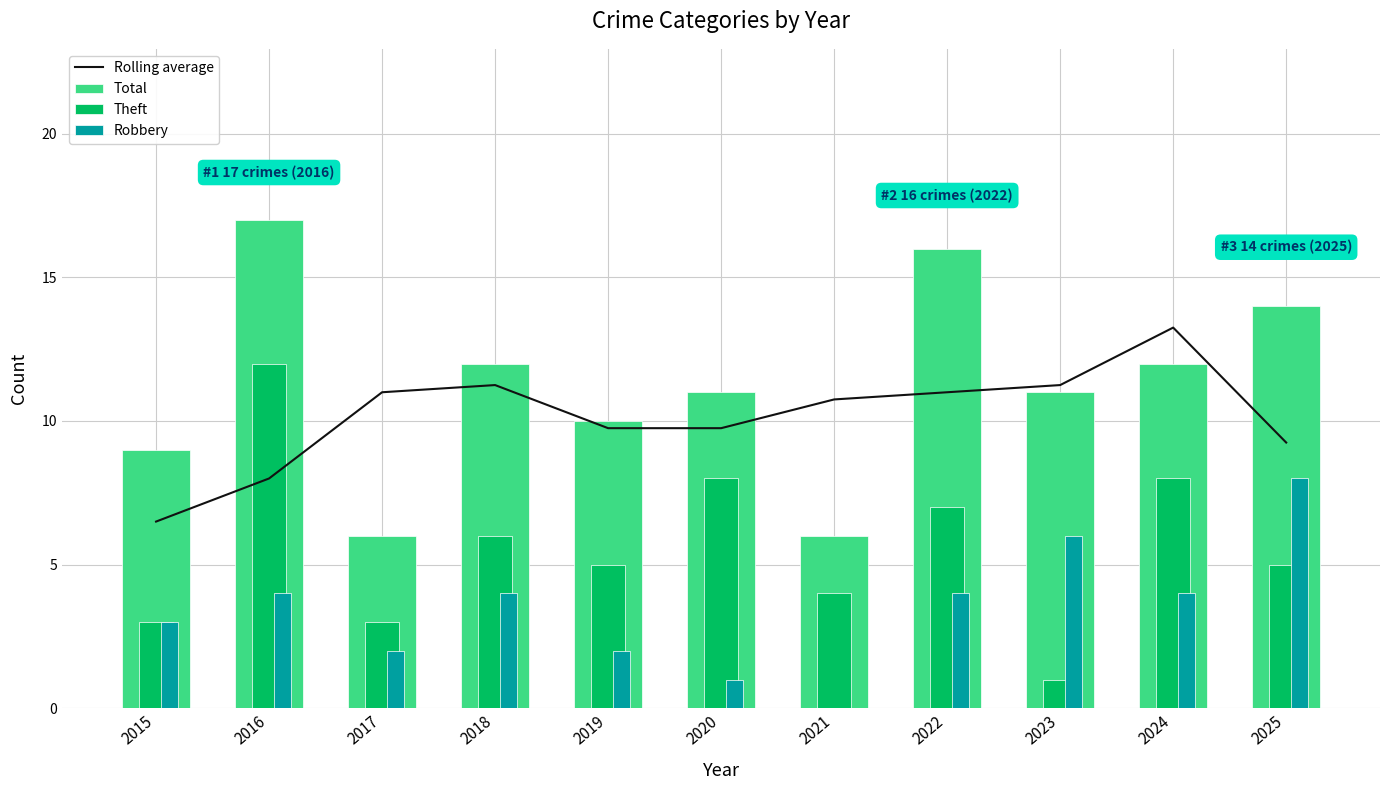

The value of Robbery at 2016 is 4.0. True or false?

True